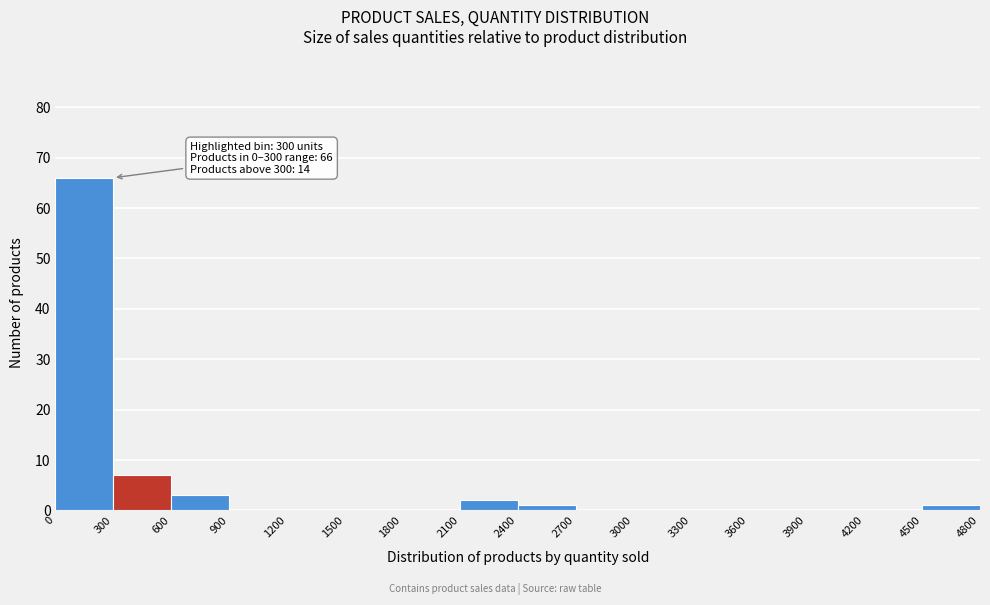

Over which range of the x-axis is the bar tallest?

0 to 300